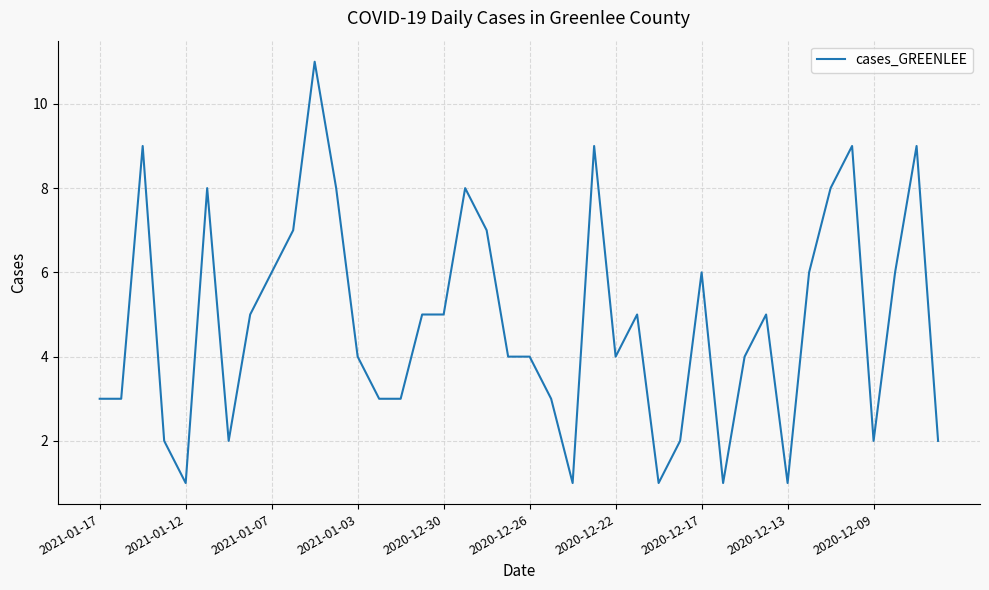

What is the maximum value shown in the chart?

11